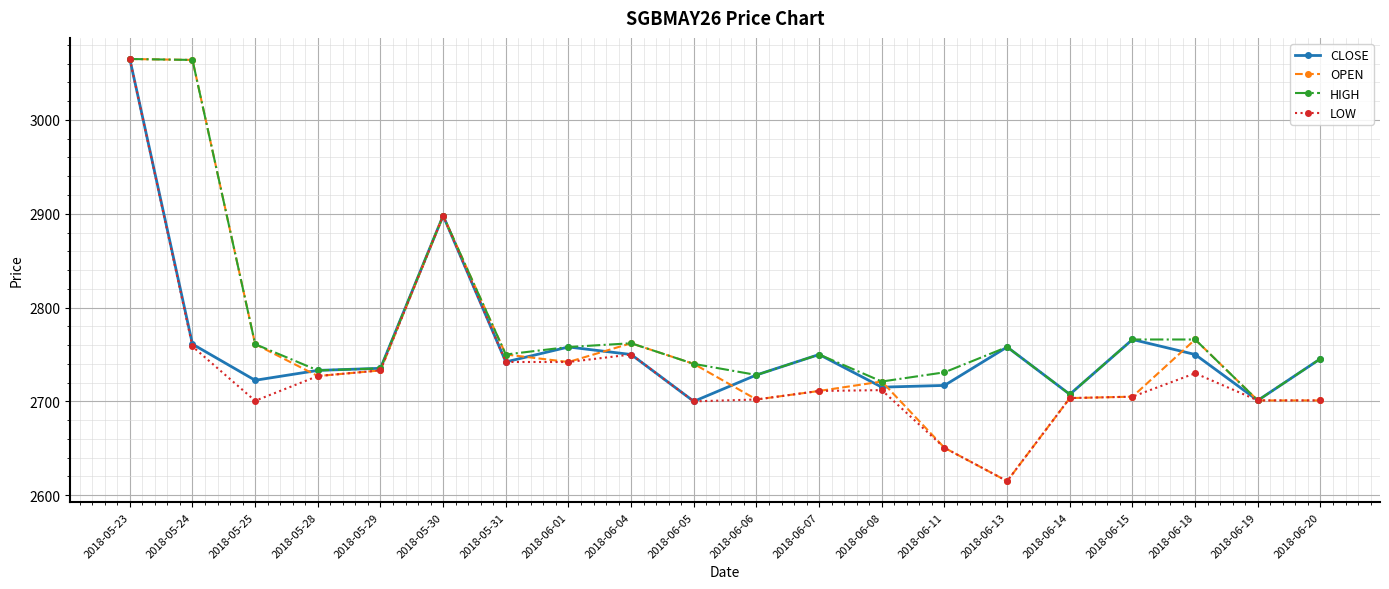

True or false: CLOSE has a value of 2898.0 at 2018-05-30.

True